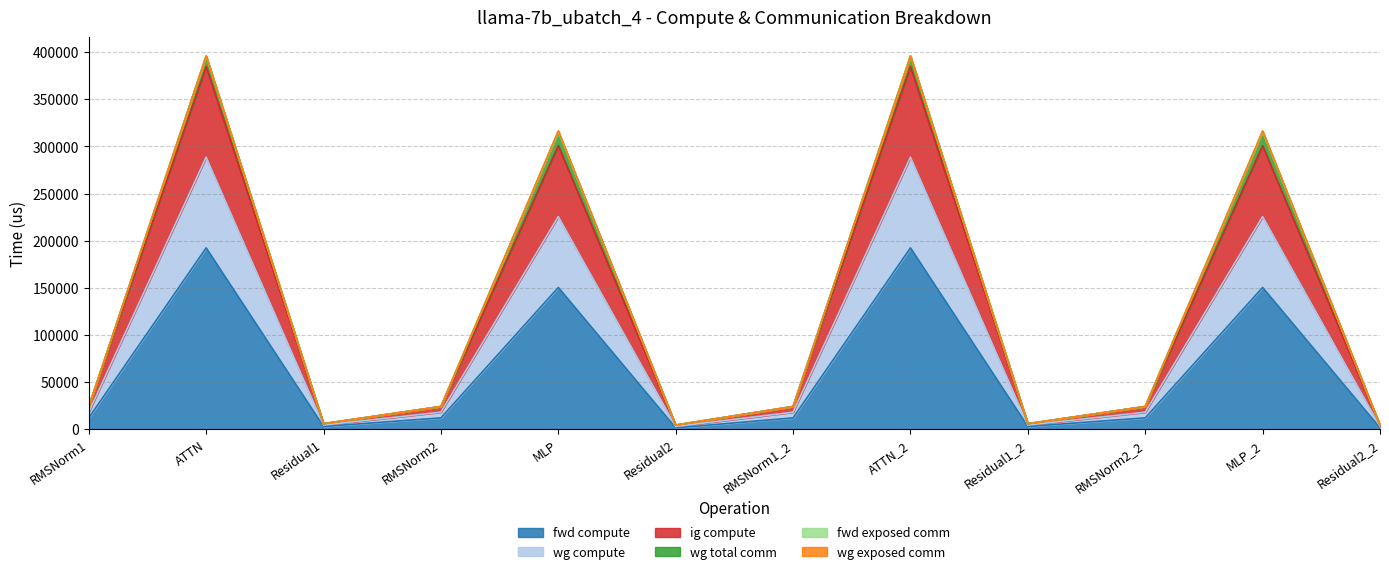

Does the chart display data point markers on the line(s)?

No